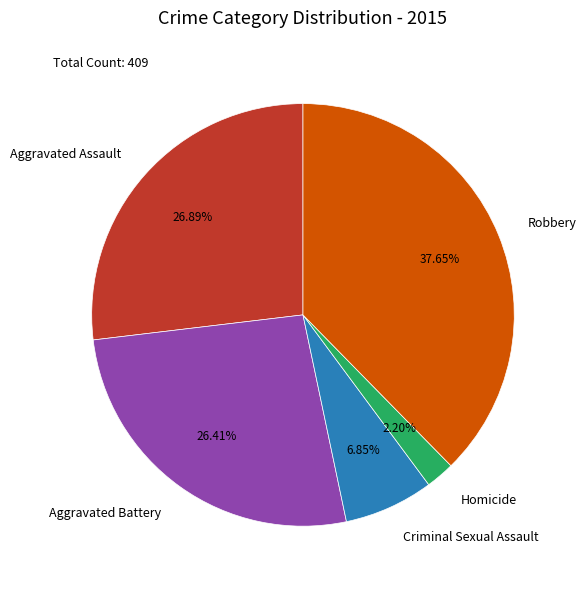

Does any single category account for the majority?

No